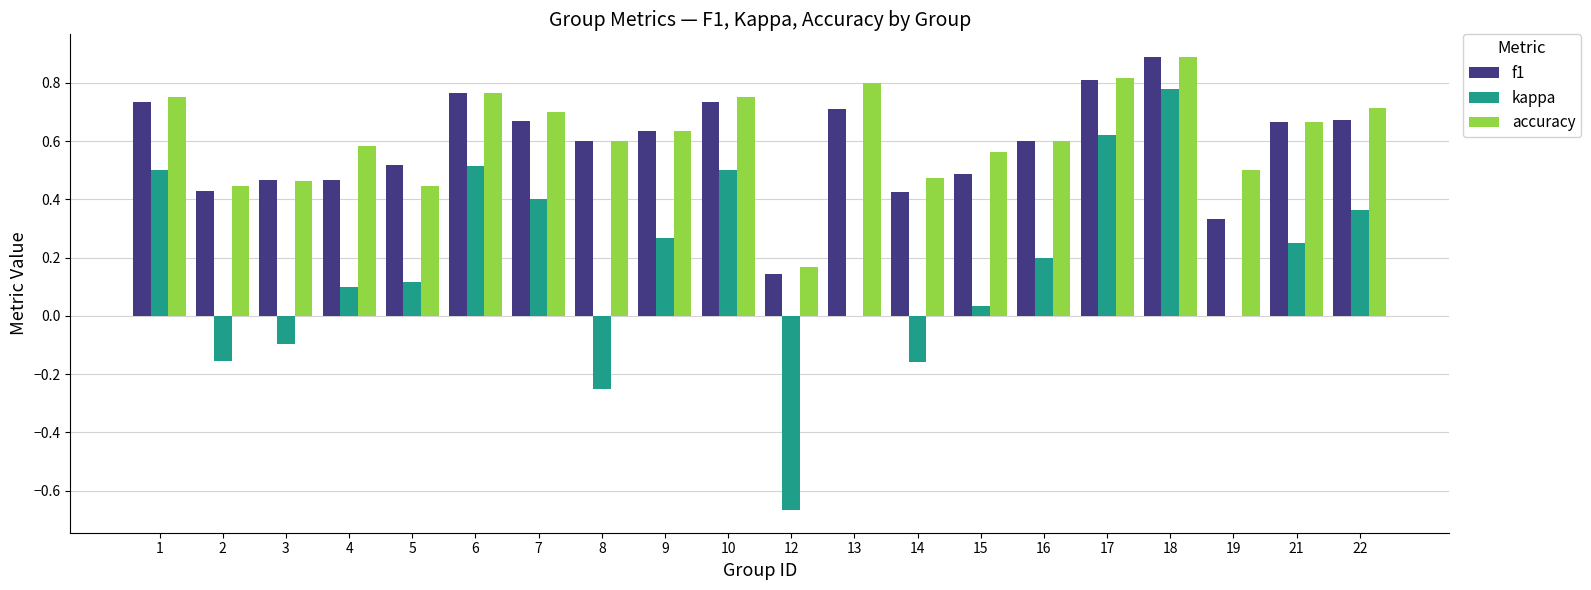

How many groups of bars are there?

20